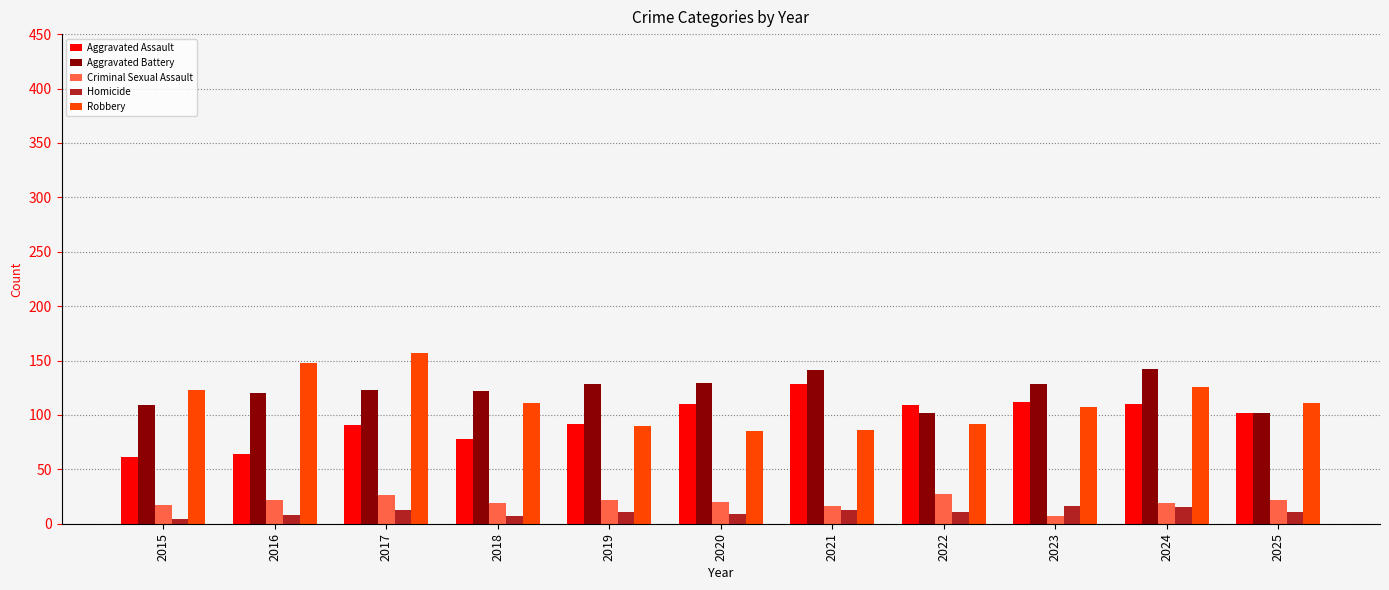

What is the difference between the maximum and second lowest values in the Criminal Sexual Assault series?

11